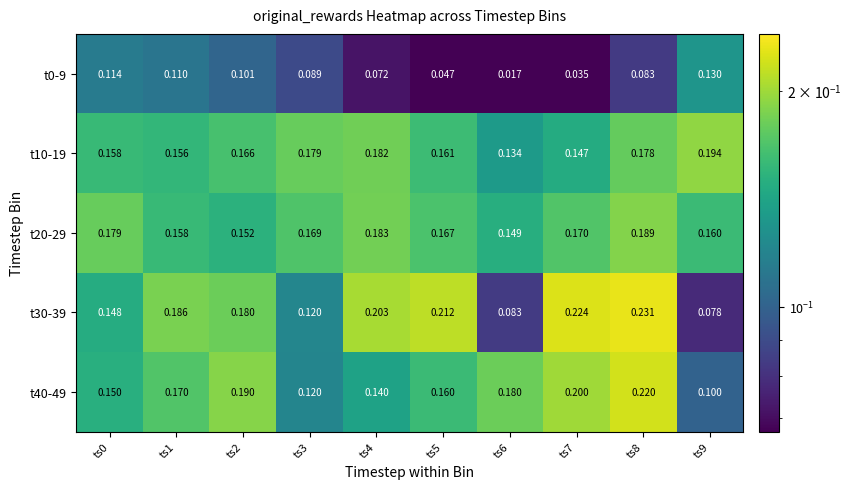

Is the value of t10-19 at ts7 greater than the value of t40-49 at ts6?

No